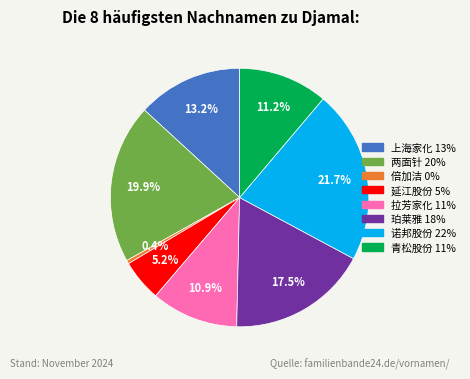

What is the largest slice in the pie chart?

诺邦股份